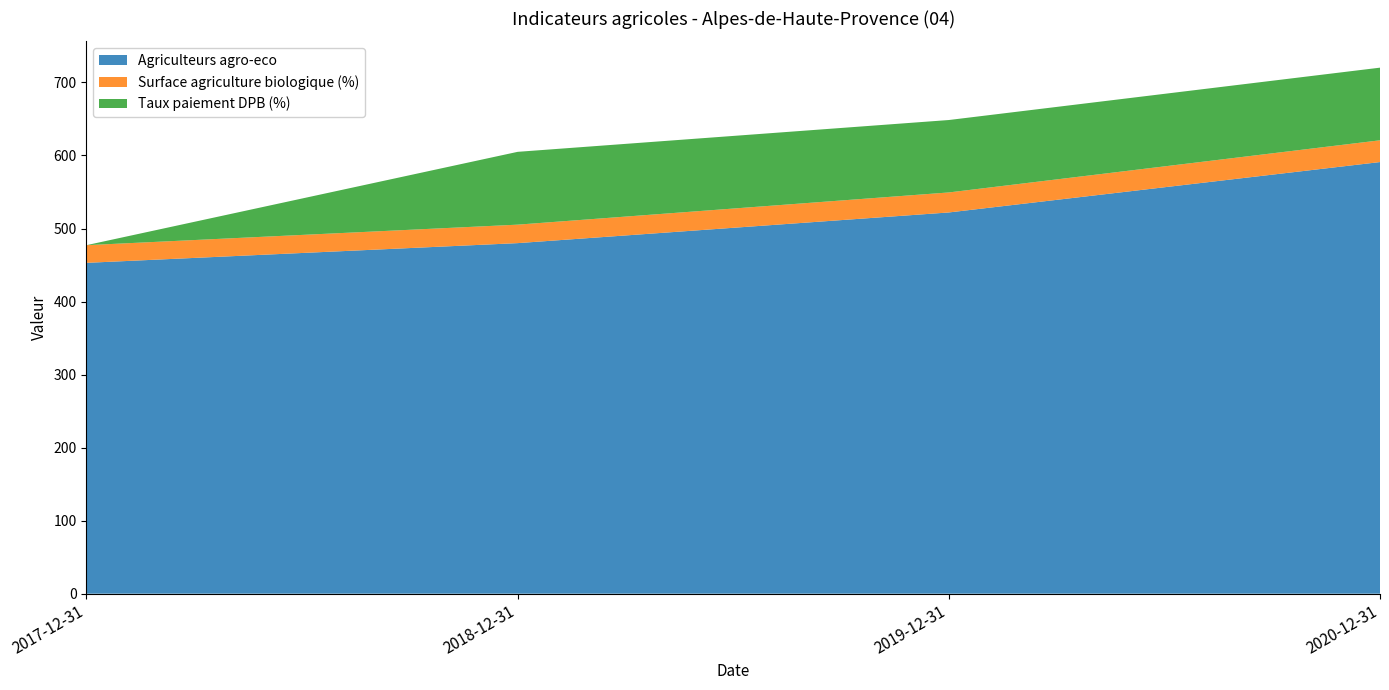

Reading left to right, transcribe all the data shown in this chart.

Agriculteurs agro-eco: 2017-12-31=453.0	2018-12-31=480.0	2019-12-31=522.0	2020-12-31=591.0
Surface agriculture biologique (%): 2017-12-31=24.2	2018-12-31=25.3	2019-12-31=27.4	2020-12-31=29.8
Taux paiement DPB (%): 2017-12-31=0.0	2018-12-31=99.7	2019-12-31=99.2	2020-12-31=99.5